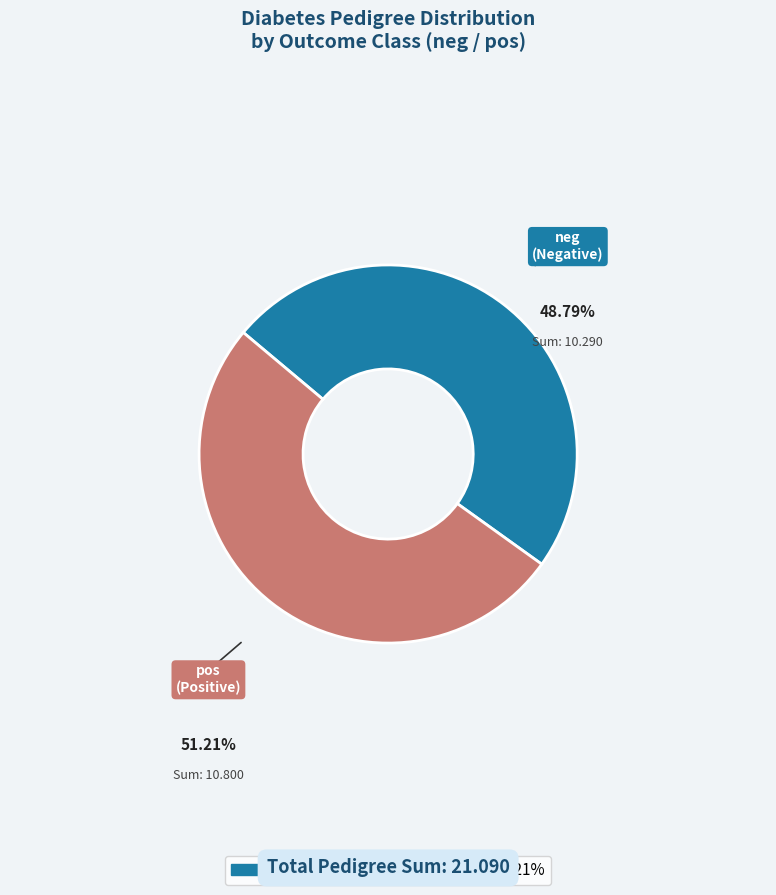

Is there any slice that represents more than half of the pie?

Yes